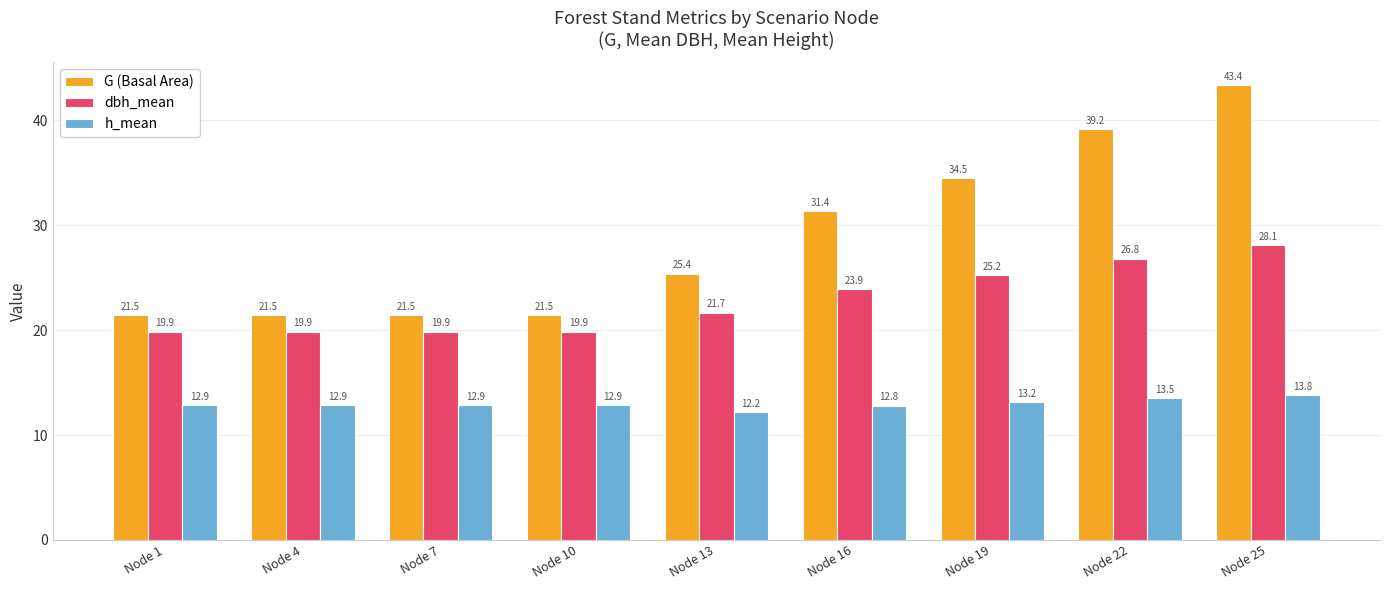

Which series has the largest range (max minus min)?

G (Basal Area)